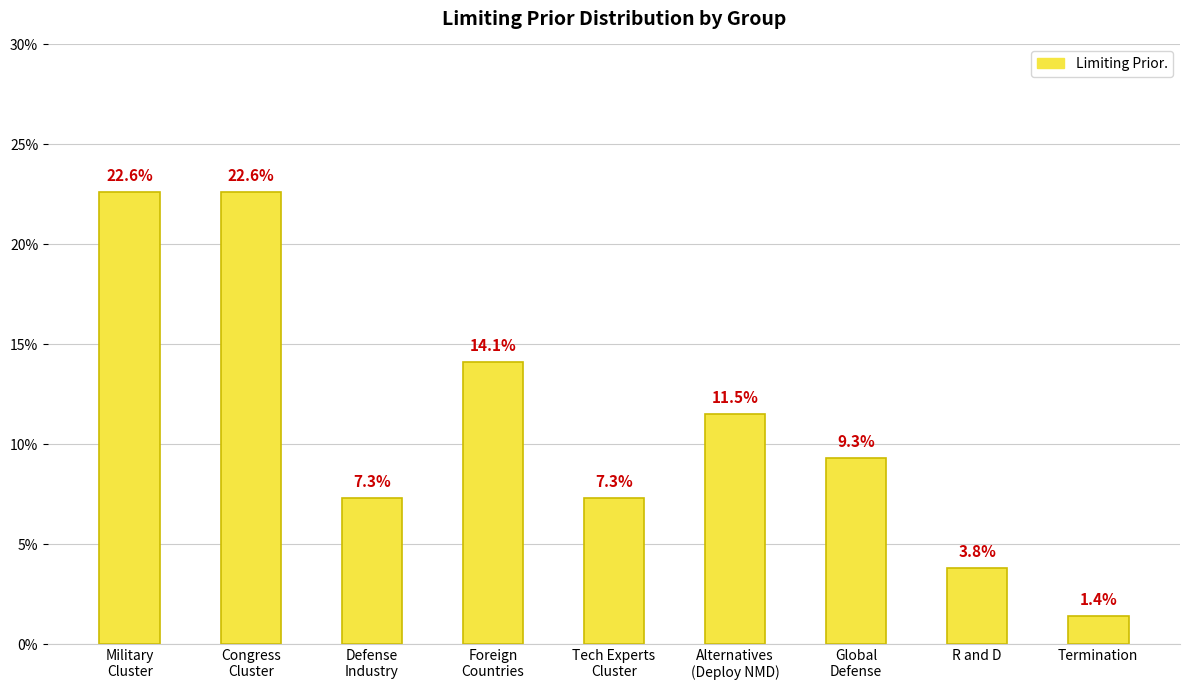

Does the chart contain any negative values?

No